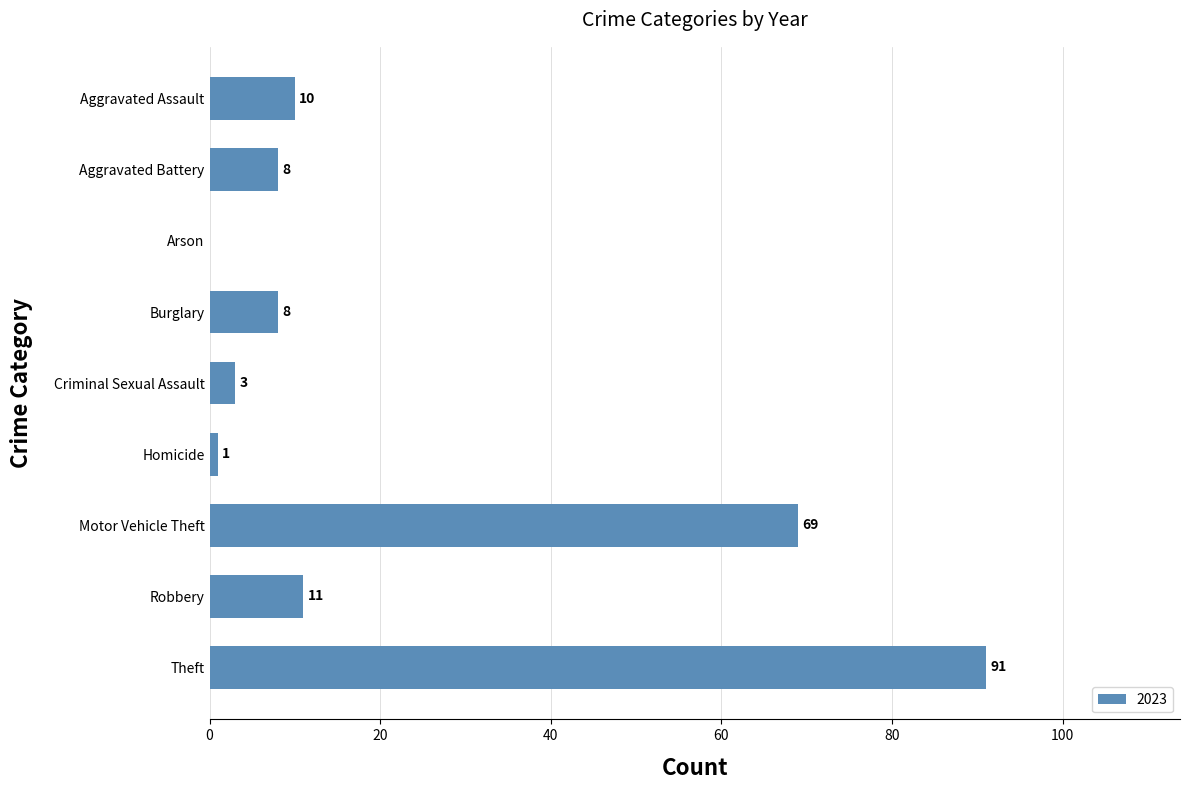

Count the number of categories in the chart.

9